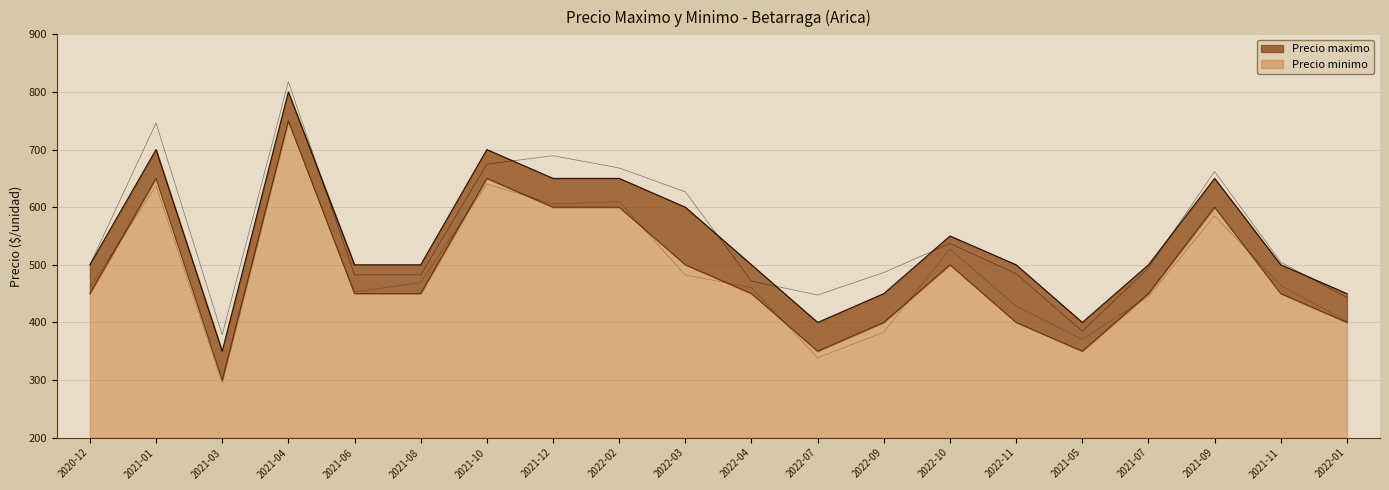

True or false: Precio maximo has a value of 450 at 2022-09.

True